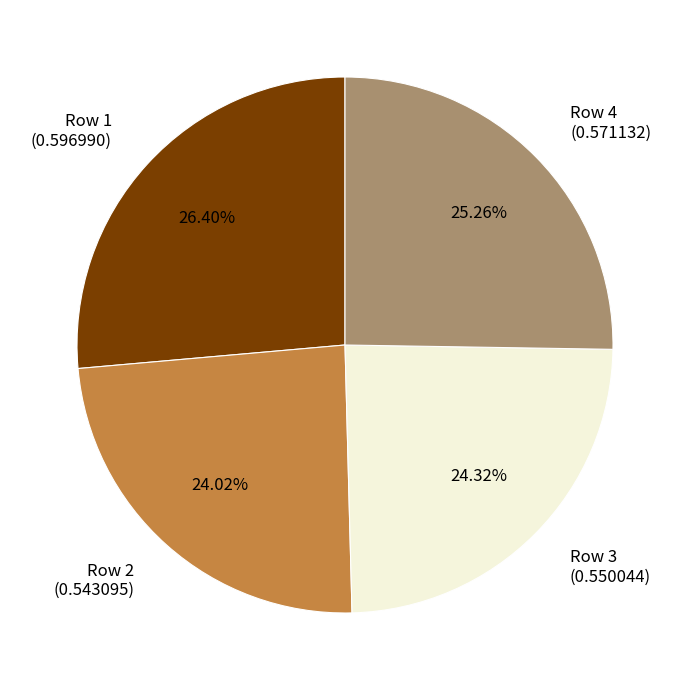

Is there any slice that represents more than half of the pie?

No